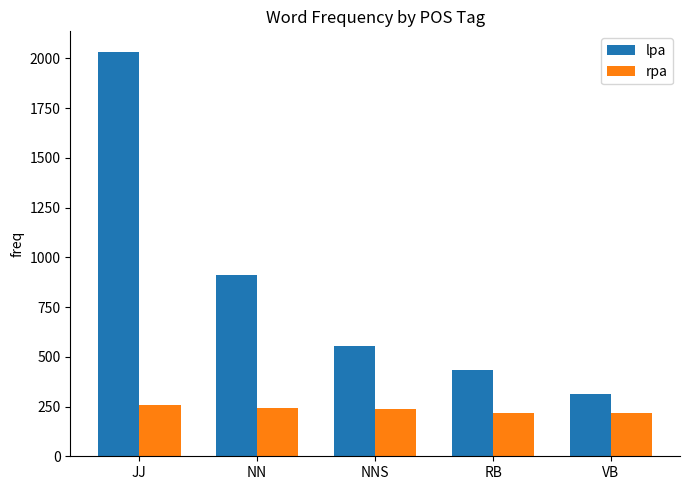

What is the value of the lpa bar at the 4th from the left?

433